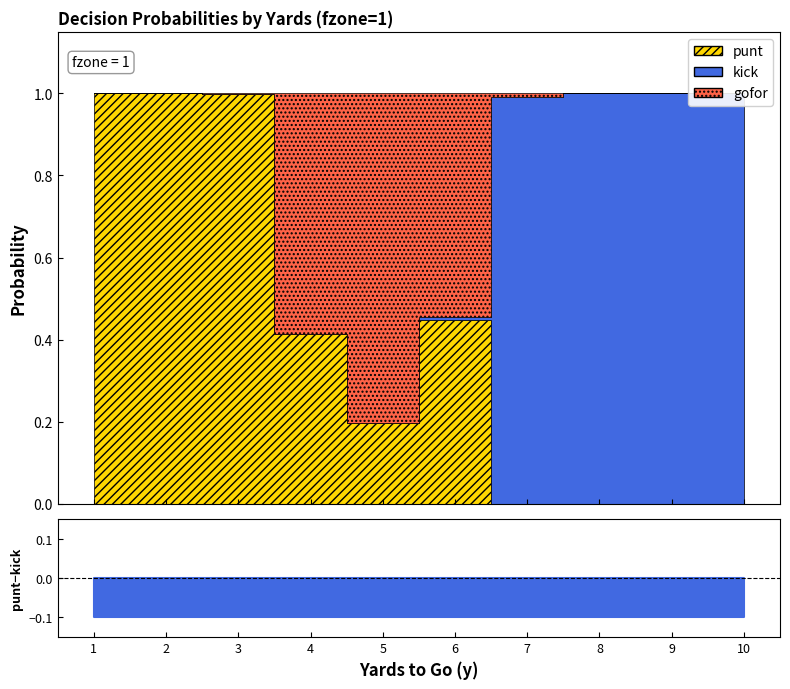

How many lines are shown in the chart?

3